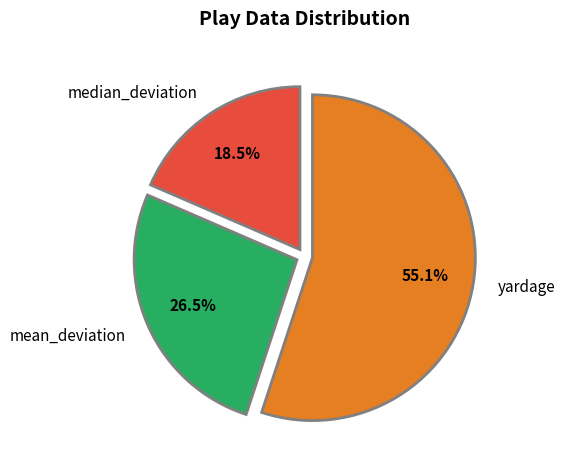

Which category has the smallest portion of the pie?

median_deviation